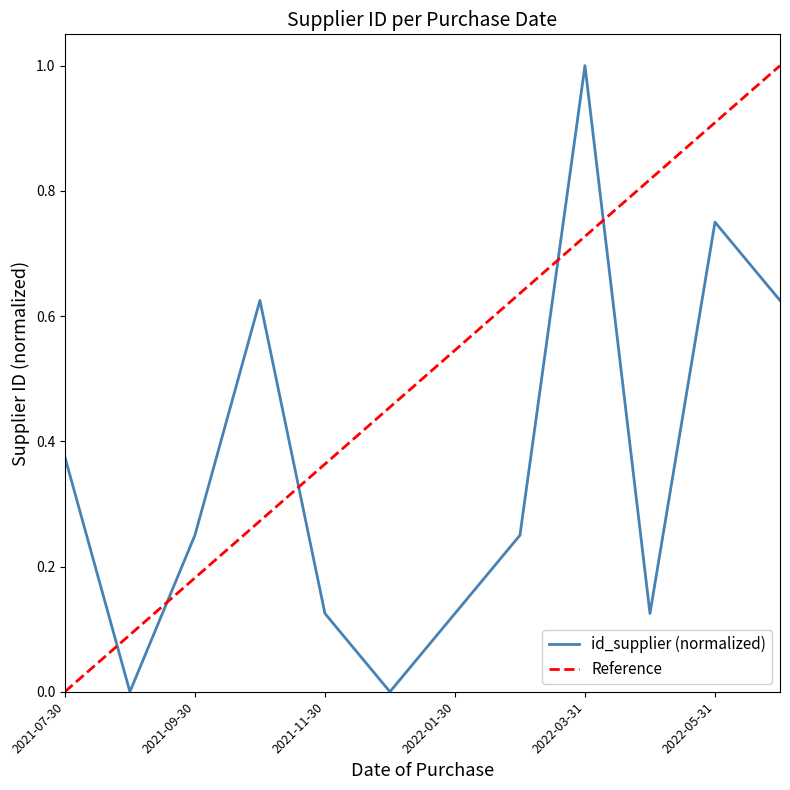

Reading right to left, what are all the values shown in this chart?

0.6	0.8	0.1	1.0	0.2	0.1	0.0	0.1	0.6	0.2	0.0	0.4